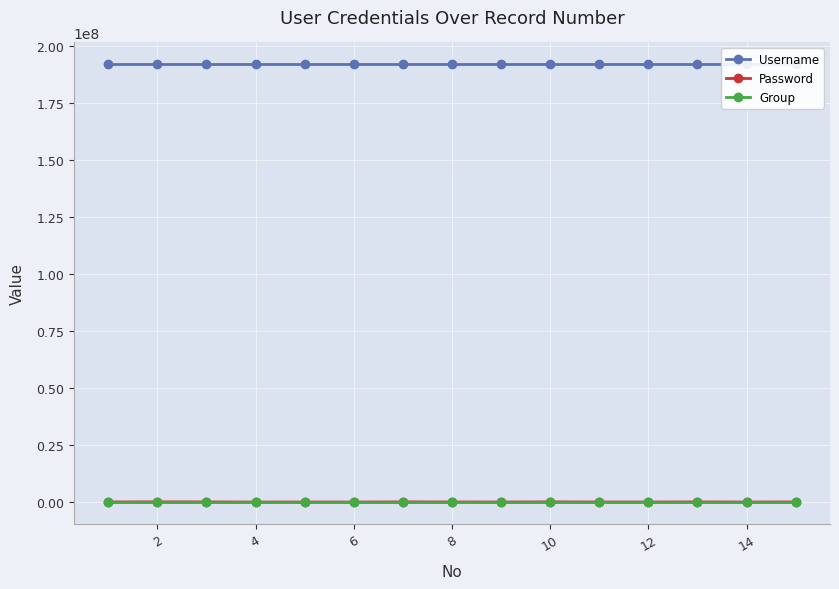

Which series has the largest total across all categories?

Username